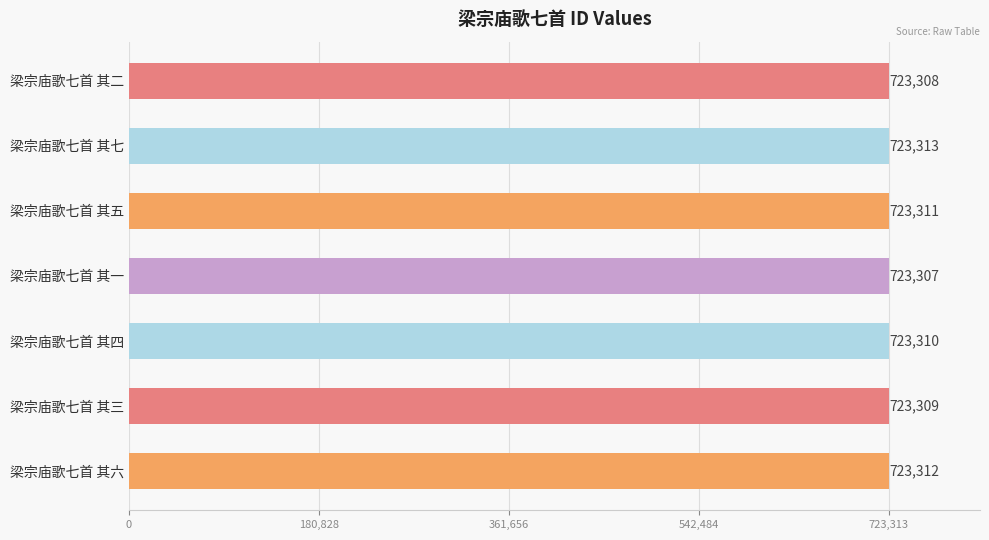

Where is the data nearest to the value 723310?

梁宗庙歌七首 其四